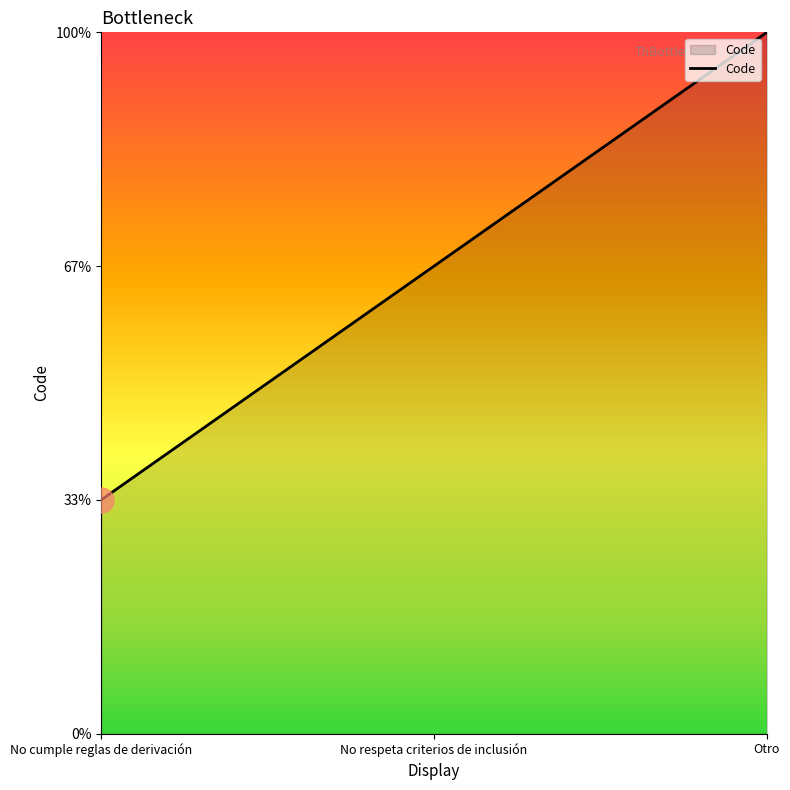

Rank the categories by value from lowest to highest.

No cumple reglas de derivación, No respeta criterios de inclusión, Otro